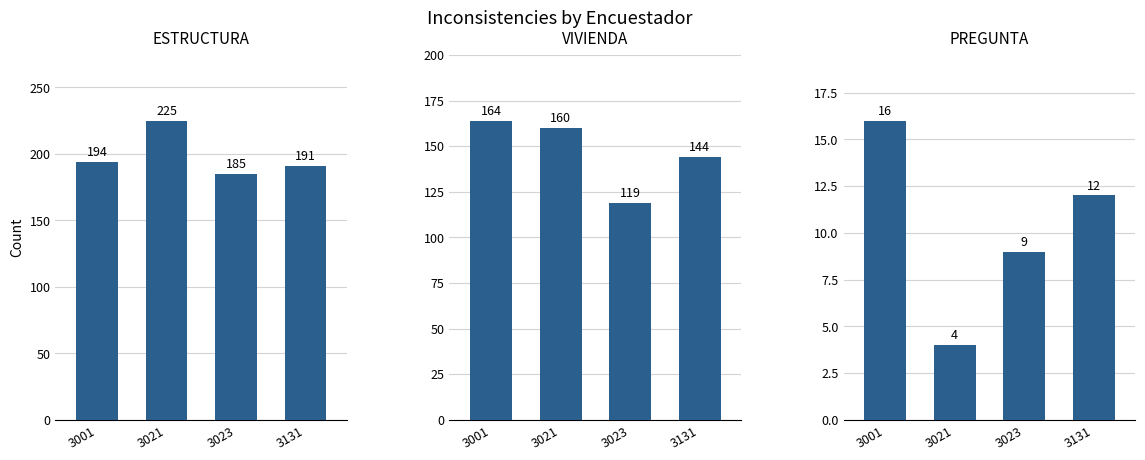

Is it true that ESTRUCTURA equals 194 at 3001?

True